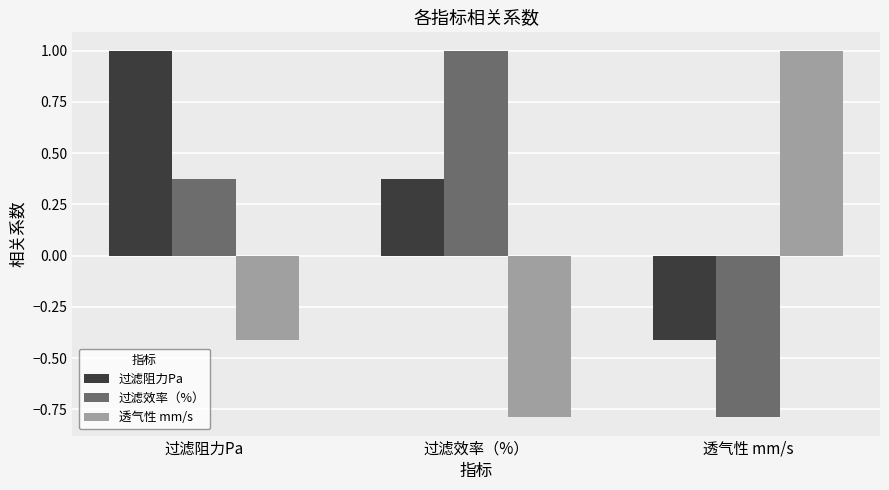

What is the smallest value displayed?

-0.8